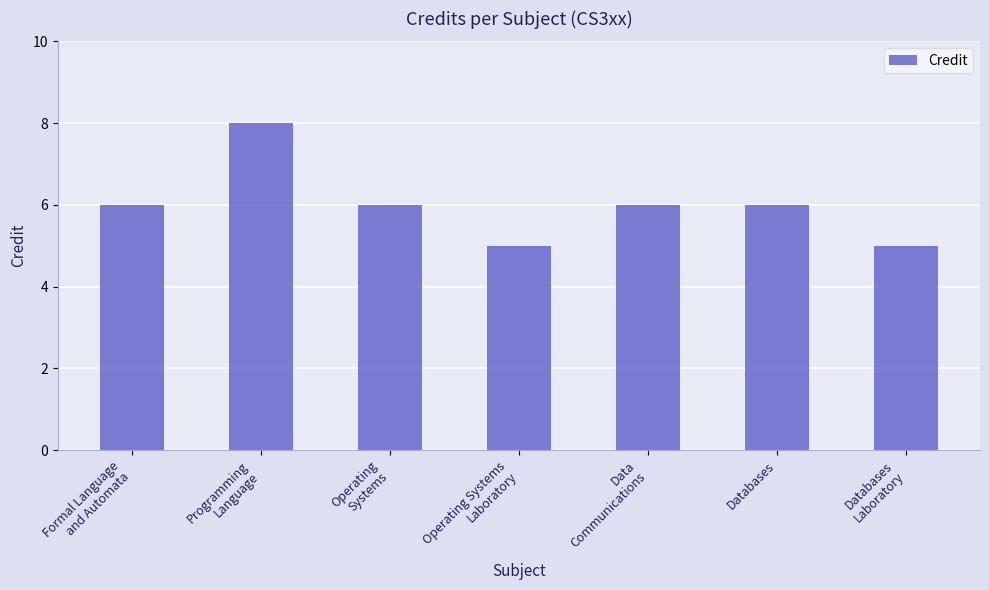

Reading left to right, transcribe all the data shown in this chart.

Formal Language
and Automata=6	Programming
Language=8	Operating
Systems=6	Operating Systems
Laboratory=5	Data
Communications=6	Databases=6	Databases
Laboratory=5